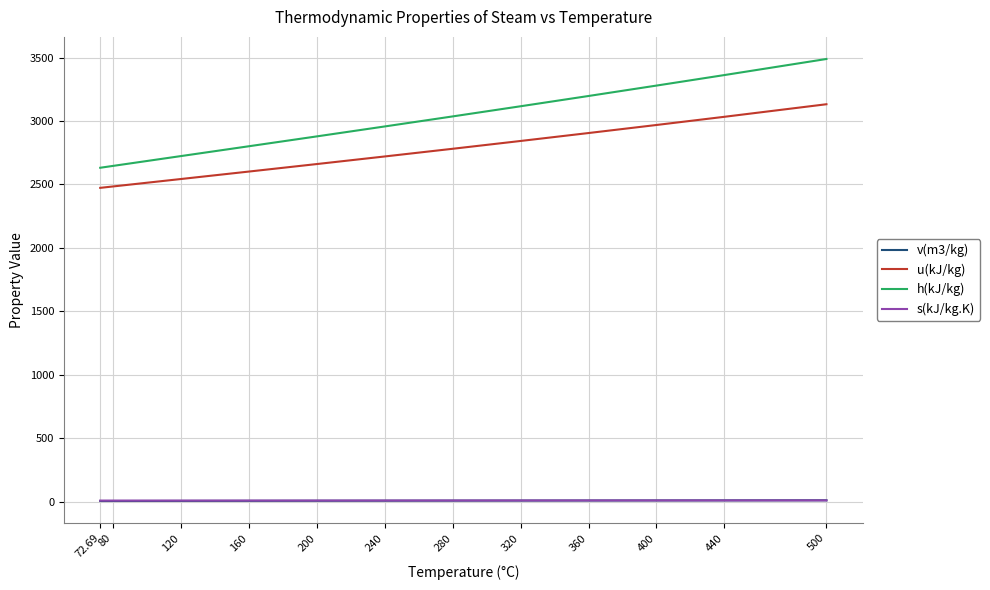

Which series has the largest range (max minus min)?

h(kJ/kg)